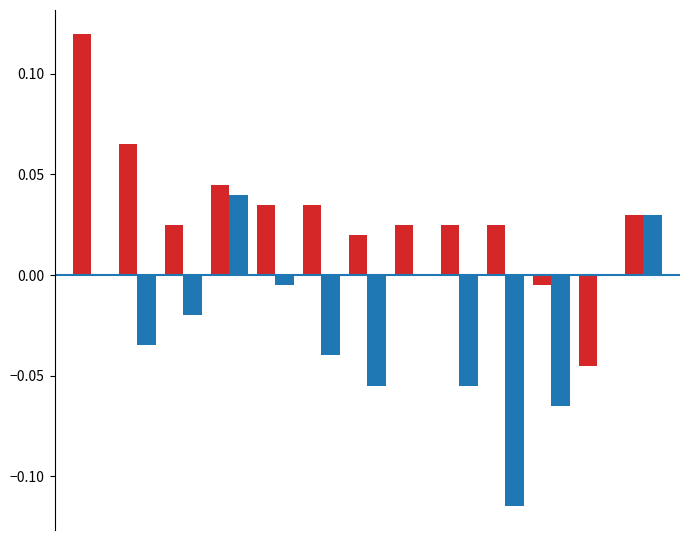

The Non-Backlit series shows -0.2 at 9. True or false?

False